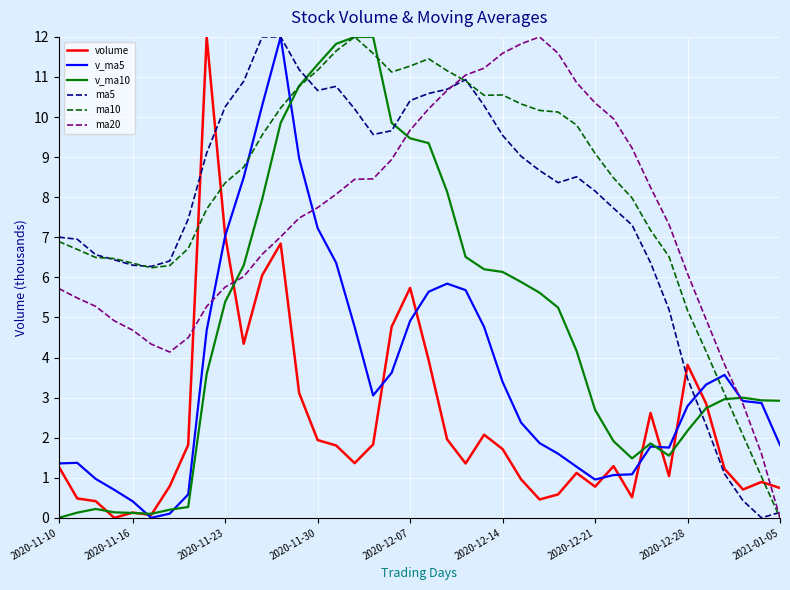

What is the greatest value displayed?

12.0